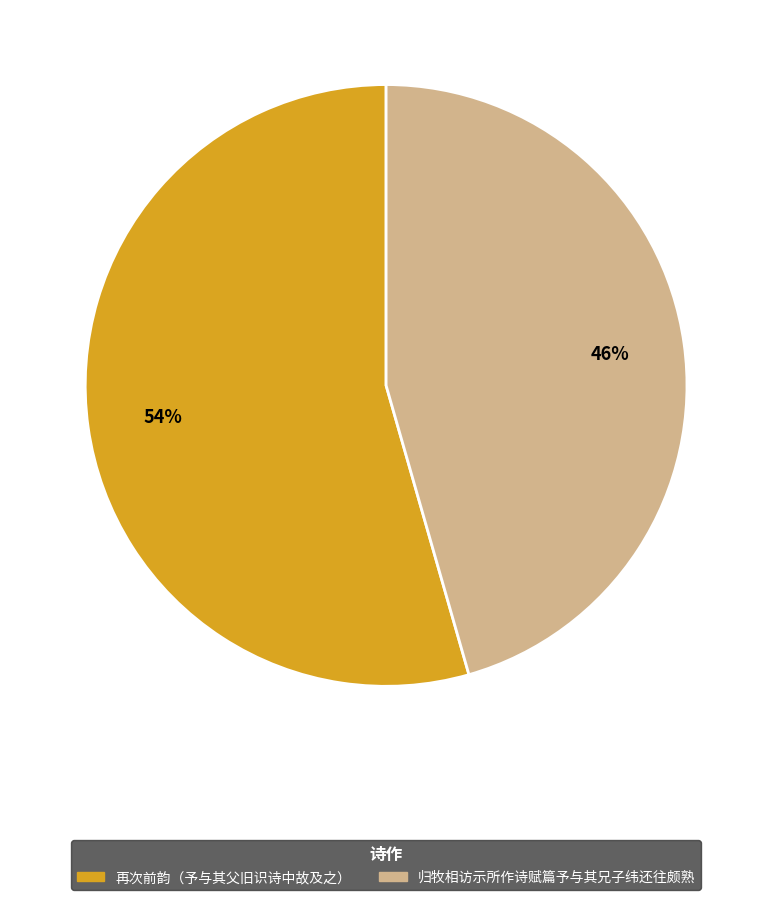

How many slices are in this pie chart?

2